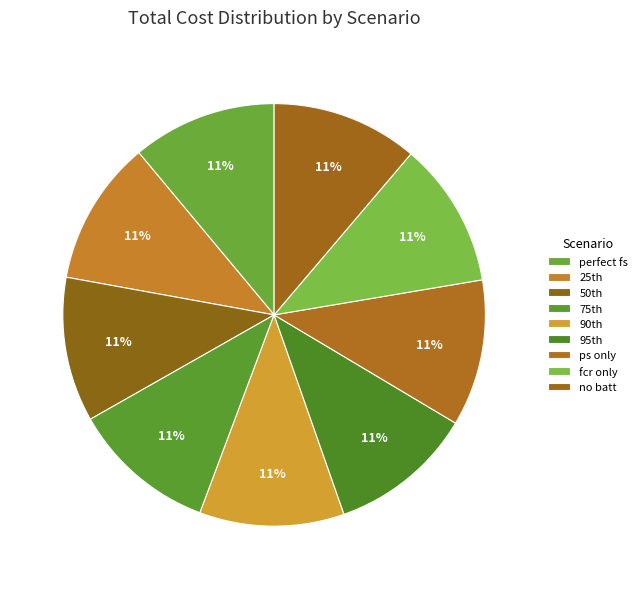

Is there a majority slice in this chart?

No